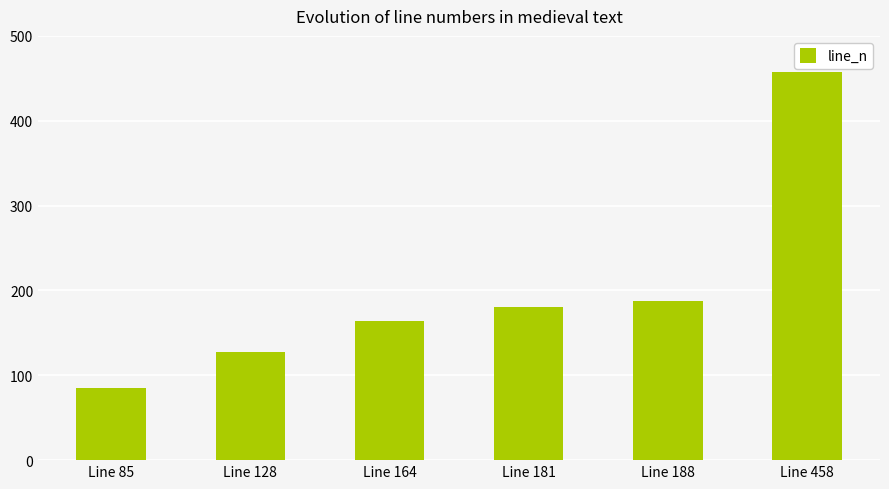

List the labels in order of value, smallest first.

Line 85, Line 128, Line 164, Line 181, Line 188, Line 458